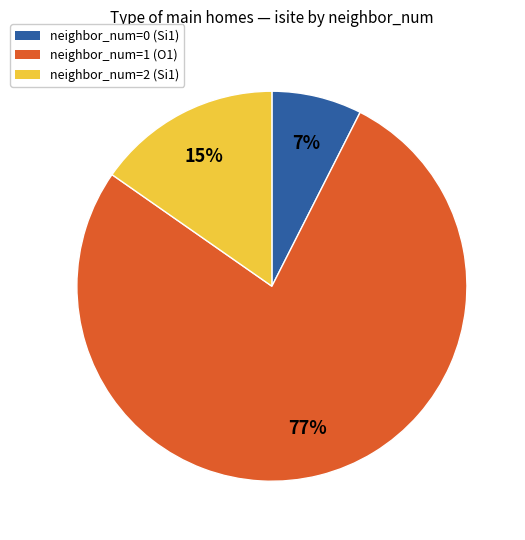

What percentage is the neighbor_num=0 (Si1) slice, to the nearest percent?

7%